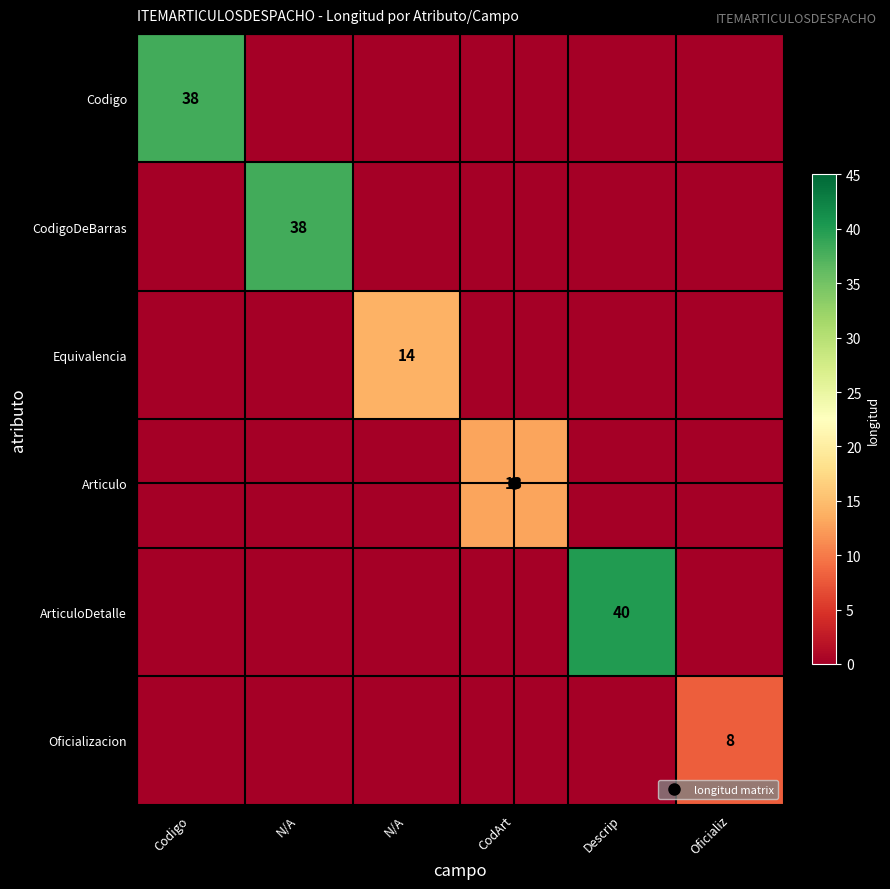

What is the highest value of the Equivalencia series?

14